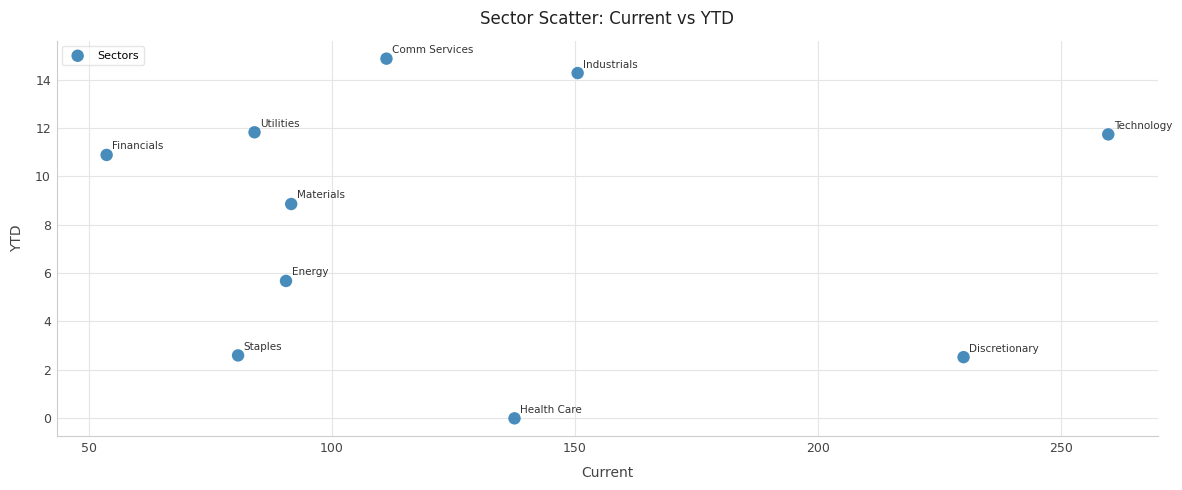

What is the range of X values (max minus min)?

206.2